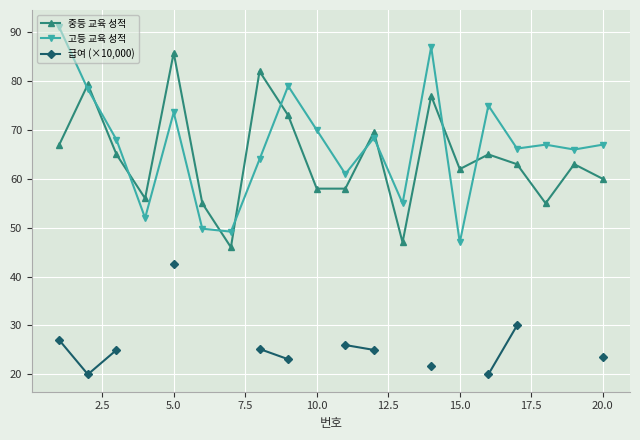

What is the highest value of the 고등 교육 성적 series?

91.0